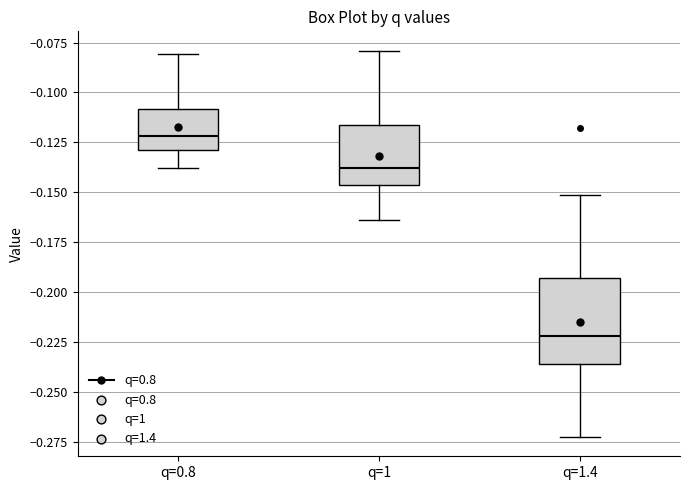

Reading left to right, read every box against the y-axis: the position of its median line, the range the box covers, and the ends of its whiskers. The values are not printed on the chart, so give them approximately, as read against the axis.

q=0.8: median -0.120, box -0.130 to -0.110, whiskers -0.140 to -0.080
q=1: median -0.140, box -0.145 to -0.115, whiskers -0.165 to -0.080
q=1.4: median -0.220, box -0.235 to -0.195, whiskers -0.275 to -0.150